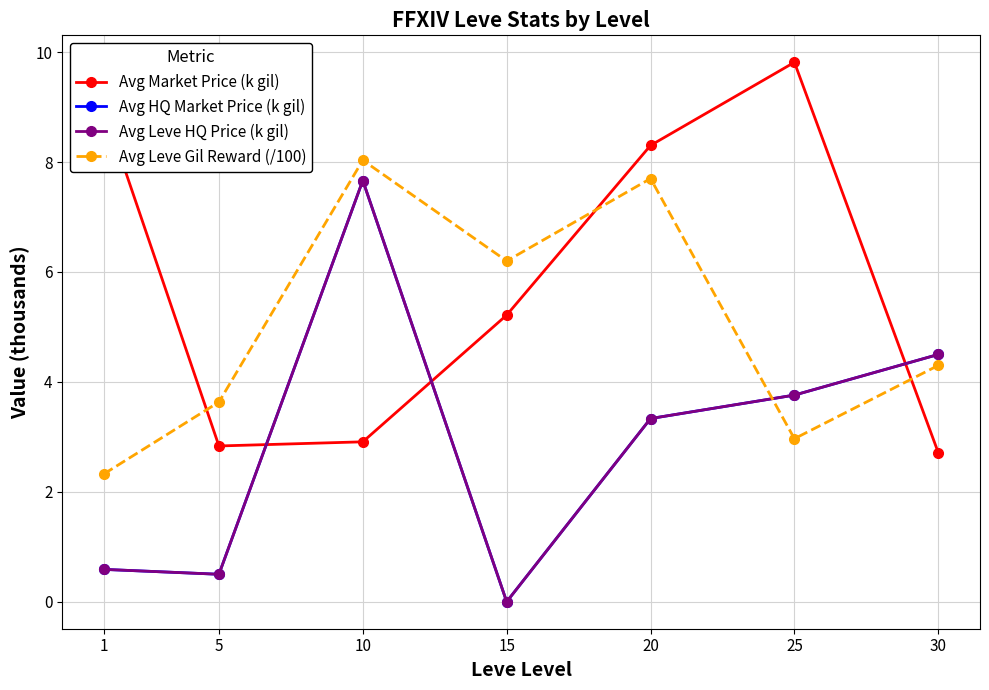

What is the sum of all Avg Leve HQ Price (k gil) values?

20.3